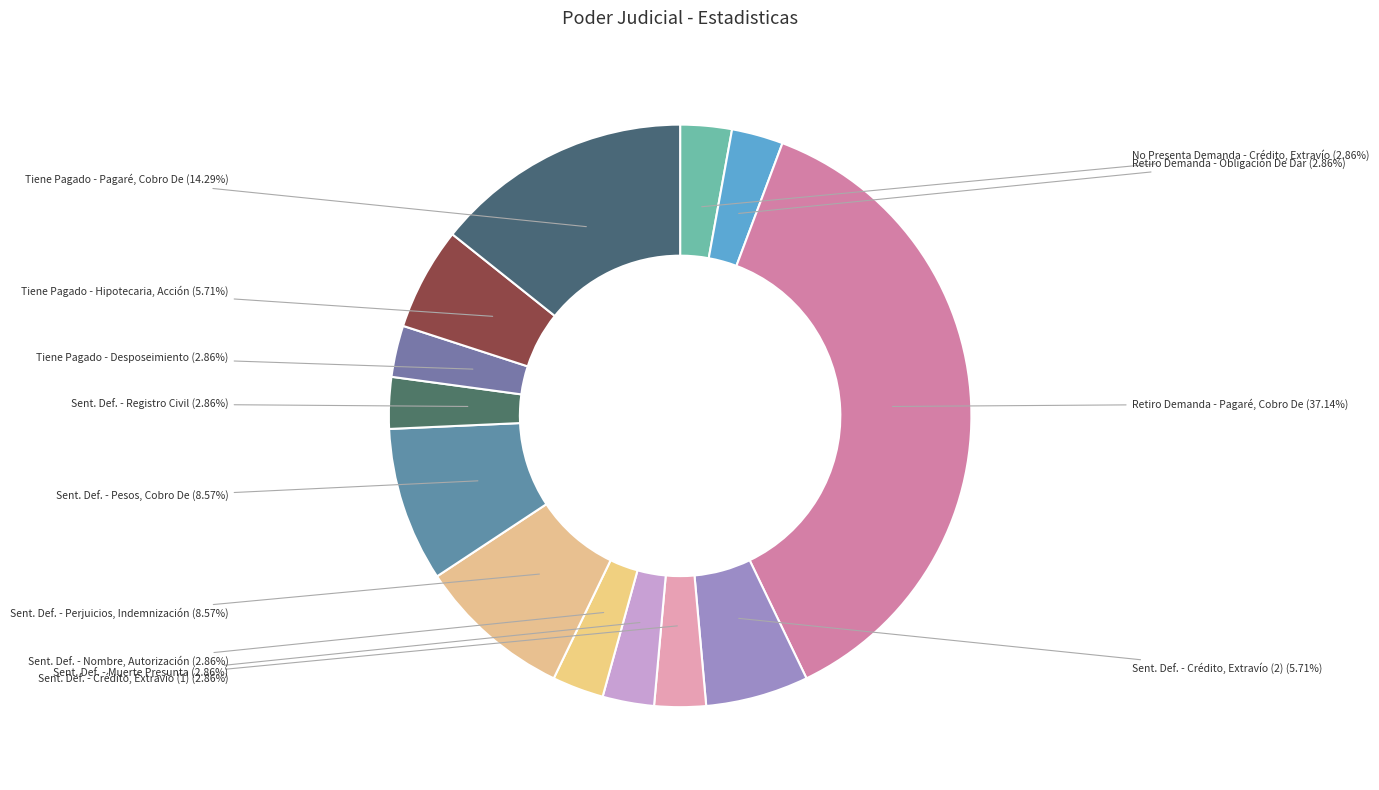

Which slice is the smallest?

No Presenta Demanda - Crédito, Extravío De Título